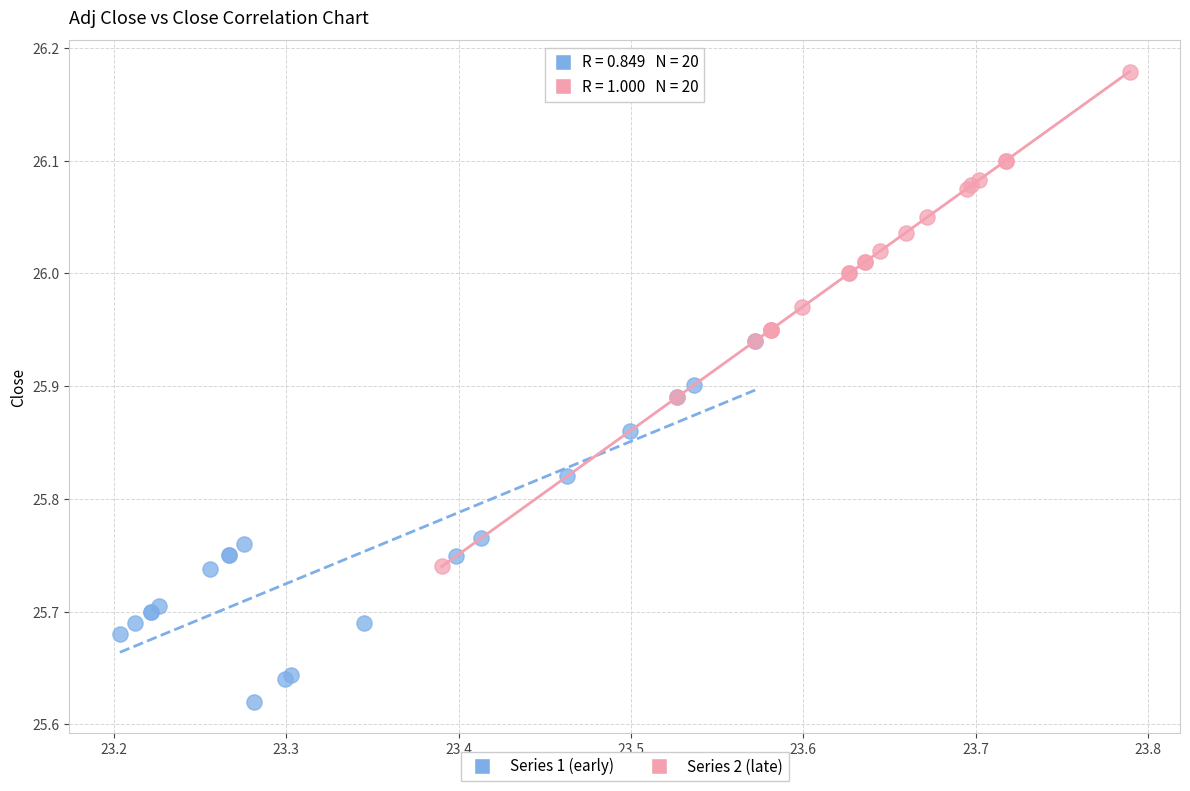

Which series has the largest Y range (max minus min)?

Series 2 (late)